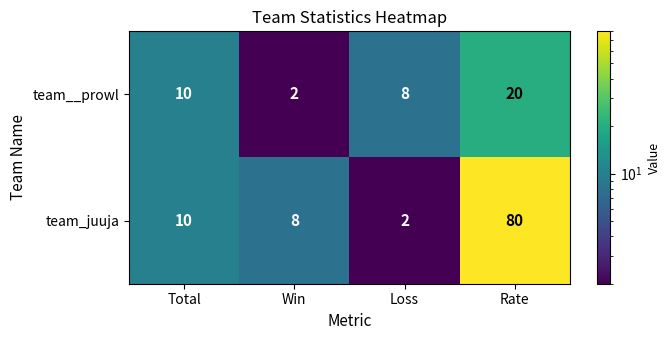

How many distinct data groups are displayed?

2